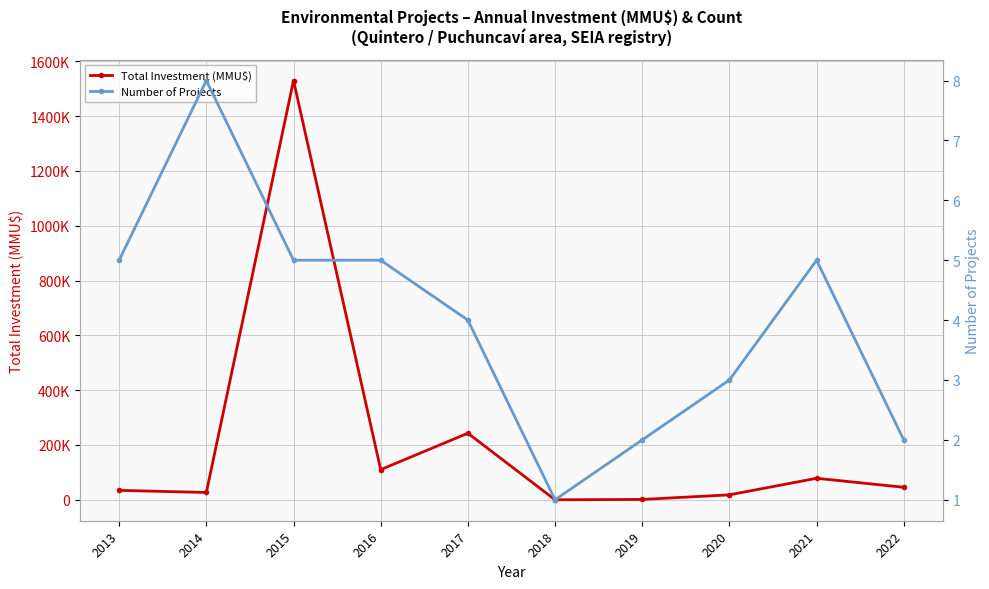

Rank the series by their maximum value, from highest to lowest.

Total Investment (MMU$), Number of Projects